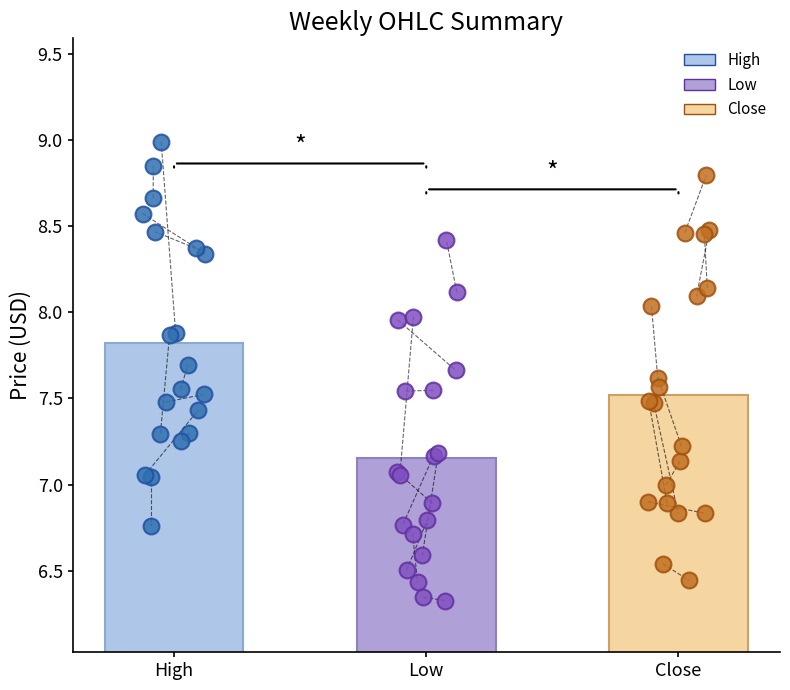

Which series reaches the maximum Y coordinate?

High